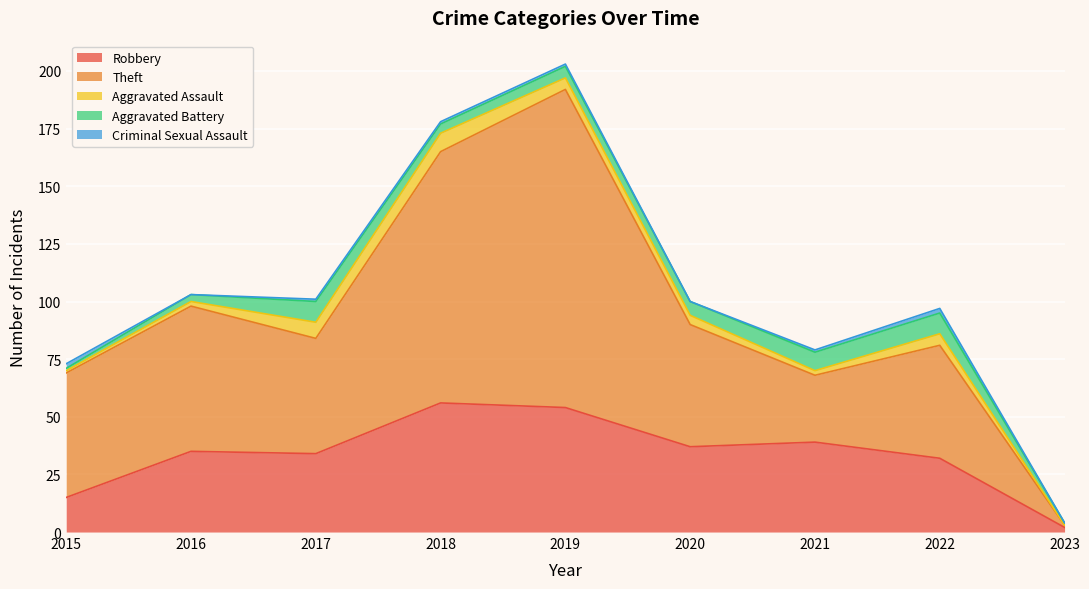

Which has a higher value, 2020 or 2019?

2019